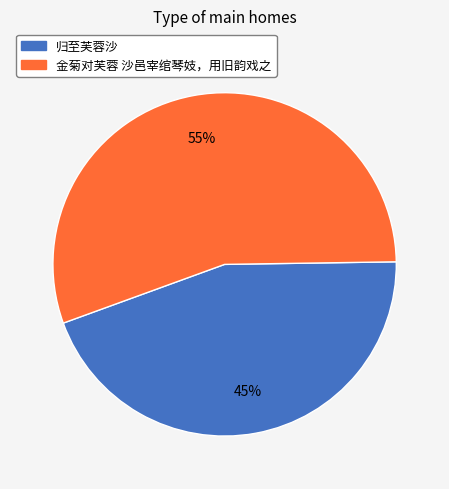

Which slice is the smallest?

归至芙蓉沙